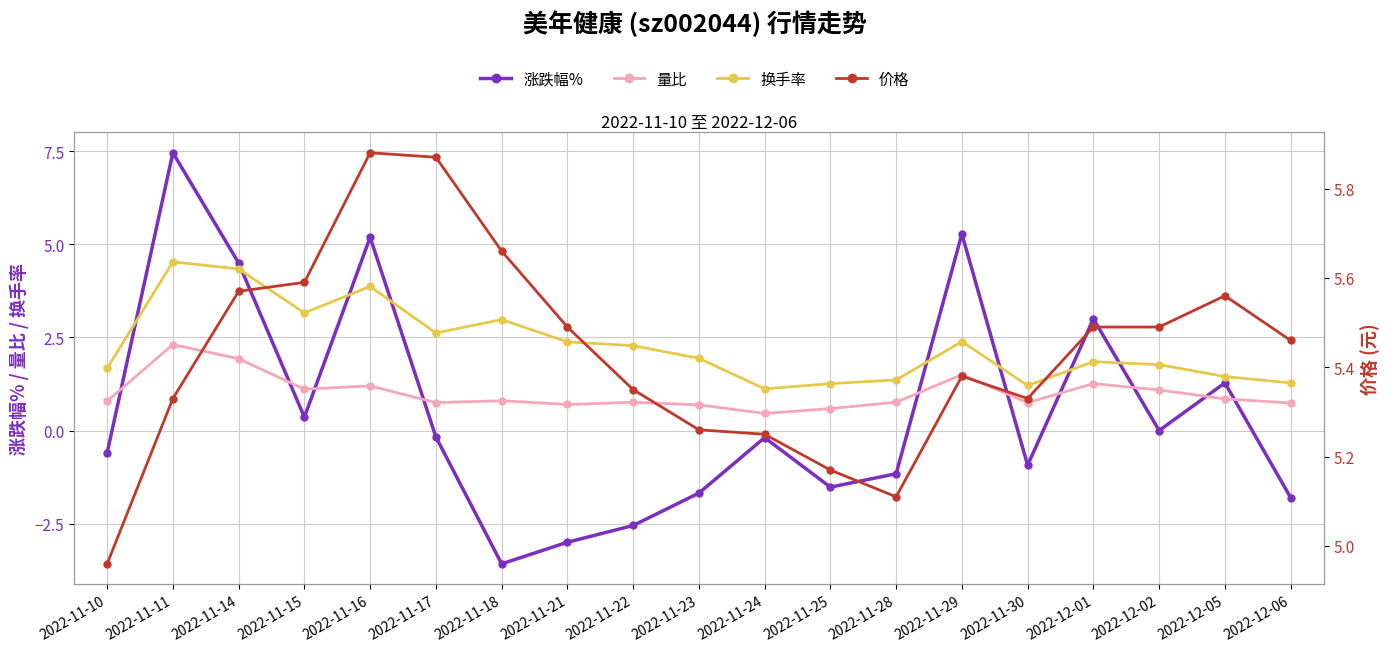

True or false: 价格 has more than 1 interior local peaks.

True